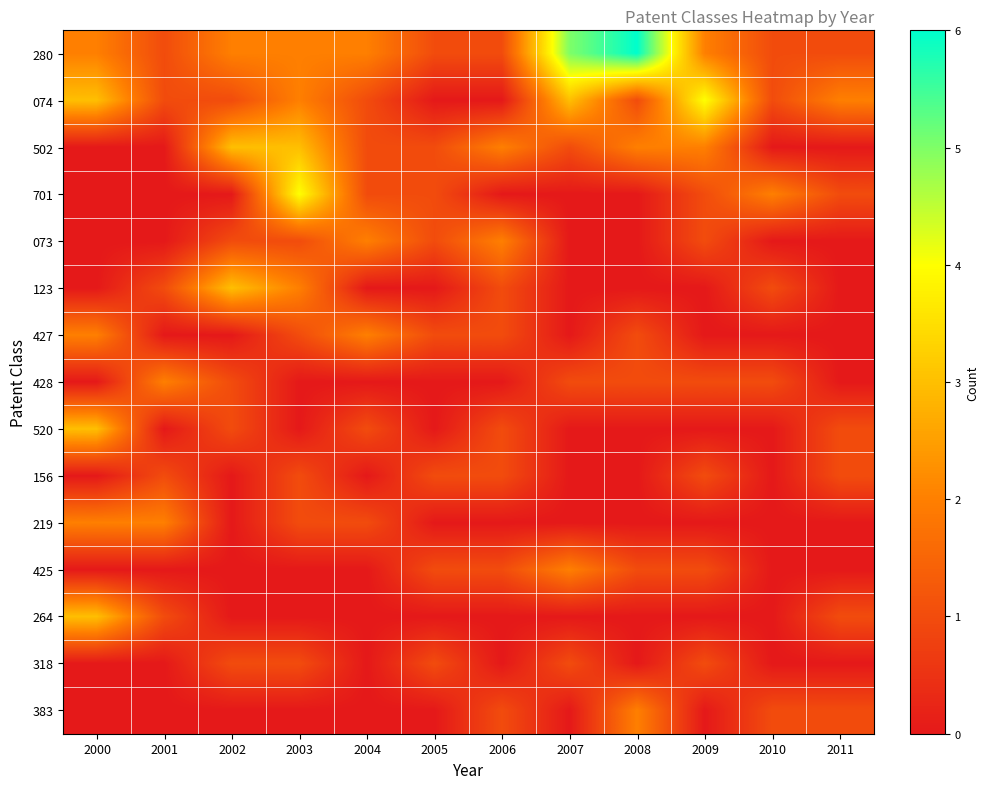

Reading left to right, list all the values displayed in this chart.

280: 2000=2	2001=1	2002=2	2003=2	2004=2	2005=1	2006=1	2007=5	2008=6	2009=2	2010=1	2011=1
074: 2000=3	2001=1	2002=1	2003=2	2004=1	2005=0	2006=0	2007=3	2008=1	2009=4	2010=1	2011=2
502: 2000=0	2001=0	2002=3	2003=3	2004=1	2005=1	2006=2	2007=1	2008=2	2009=2	2010=0	2011=0
701: 2000=0	2001=0	2002=0	2003=4	2004=1	2005=1	2006=0	2007=0	2008=0	2009=1	2010=2	2011=1
073: 2000=0	2001=0	2002=1	2003=1	2004=2	2005=1	2006=2	2007=0	2008=0	2009=1	2010=0	2011=0
123: 2000=0	2001=1	2002=3	2003=2	2004=0	2005=0	2006=1	2007=0	2008=0	2009=0	2010=1	2011=0
427: 2000=2	2001=0	2002=0	2003=1	2004=2	2005=1	2006=1	2007=0	2008=1	2009=0	2010=0	2011=0
428: 2000=0	2001=2	2002=1	2003=0	2004=0	2005=0	2006=0	2007=1	2008=1	2009=1	2010=1	2011=0
520: 2000=3	2001=0	2002=1	2003=0	2004=1	2005=0	2006=1	2007=0	2008=0	2009=0	2010=0	2011=1
156: 2000=0	2001=1	2002=0	2003=1	2004=0	2005=1	2006=1	2007=0	2008=0	2009=1	2010=0	2011=1
219: 2000=2	2001=2	2002=0	2003=1	2004=1	2005=0	2006=0	2007=0	2008=0	2009=0	2010=0	2011=0
425: 2000=0	2001=0	2002=0	2003=0	2004=0	2005=1	2006=1	2007=2	2008=1	2009=1	2010=0	2011=0
264: 2000=3	2001=1	2002=0	2003=0	2004=0	2005=0	2006=0	2007=0	2008=0	2009=0	2010=0	2011=1
318: 2000=0	2001=0	2002=1	2003=1	2004=0	2005=1	2006=0	2007=1	2008=0	2009=1	2010=0	2011=0
383: 2000=0	2001=0	2002=0	2003=0	2004=0	2005=0	2006=1	2007=0	2008=2	2009=0	2010=1	2011=1